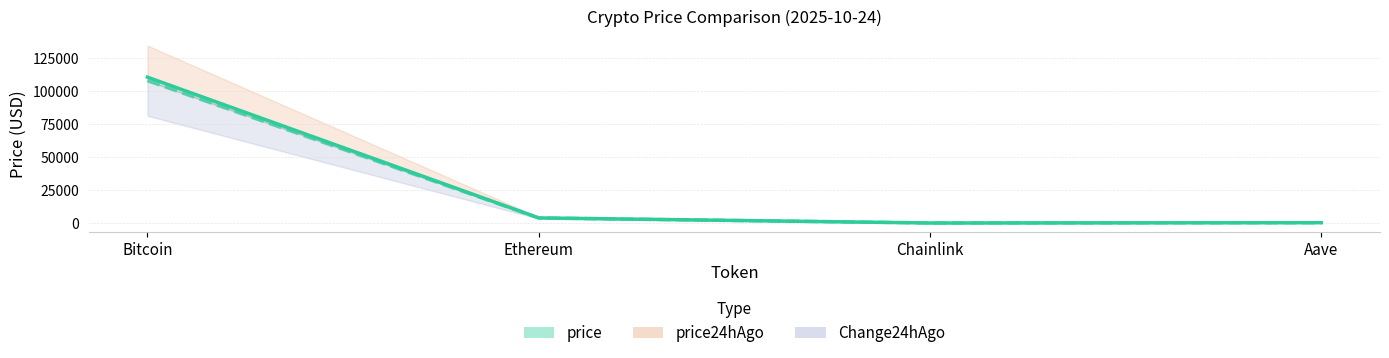

What is the label of the 1st point from the left?

Bitcoin